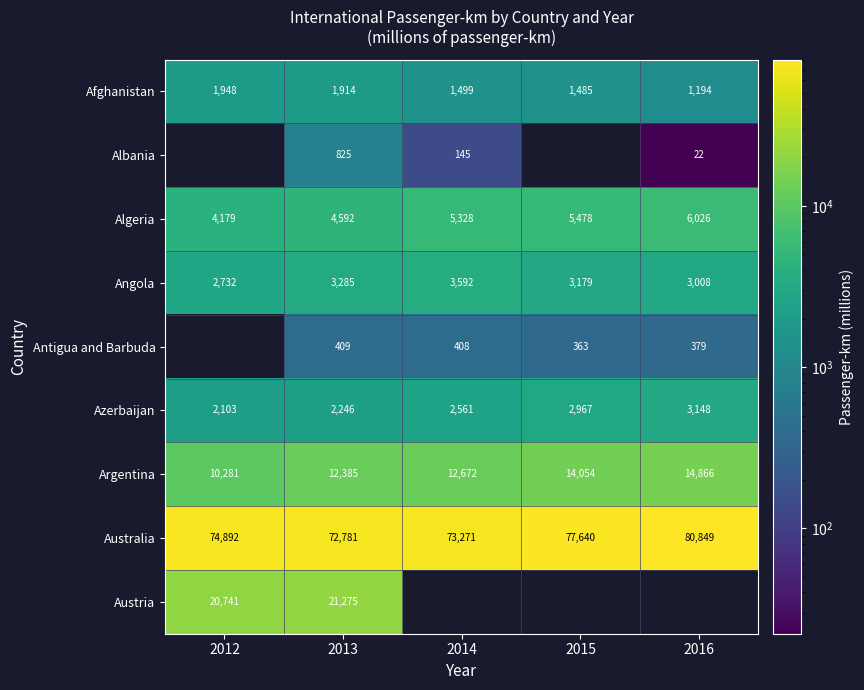

The Angola series shows 1179 at 2015. True or false?

False